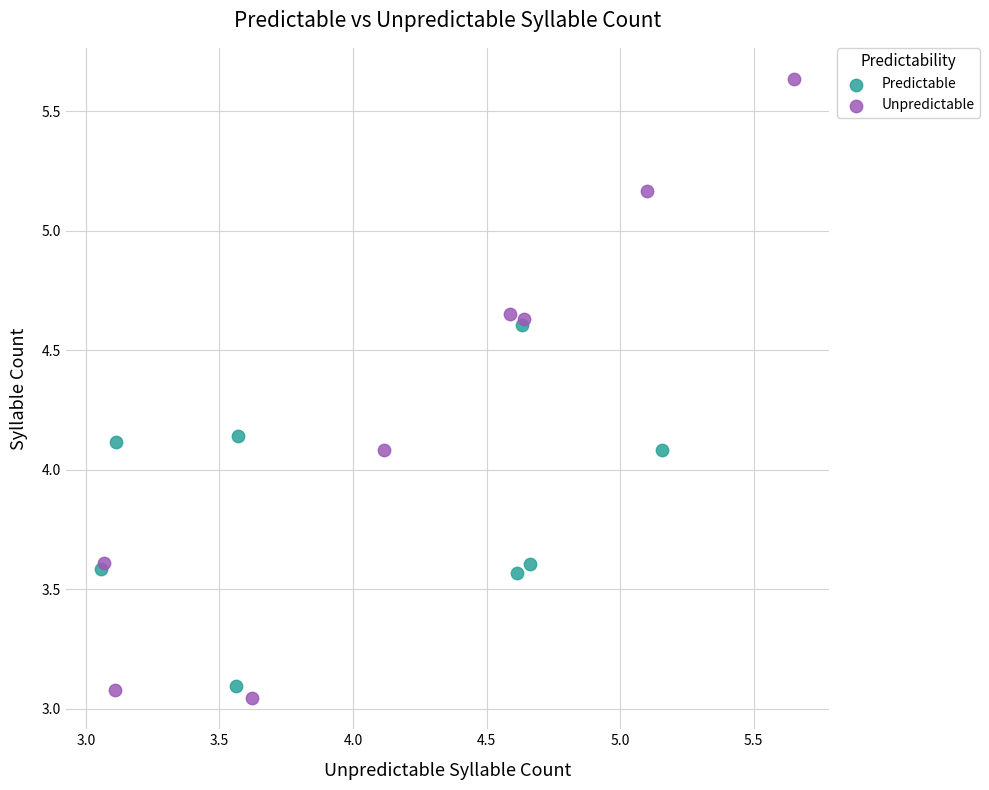

What are all the series names shown in the legend?

Predictable, Unpredictable